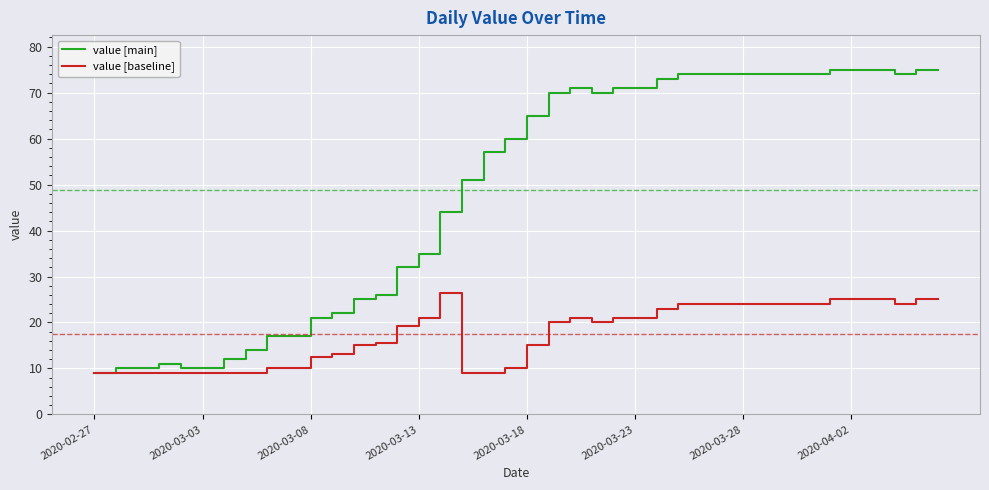

What is the smallest value displayed?

9.0